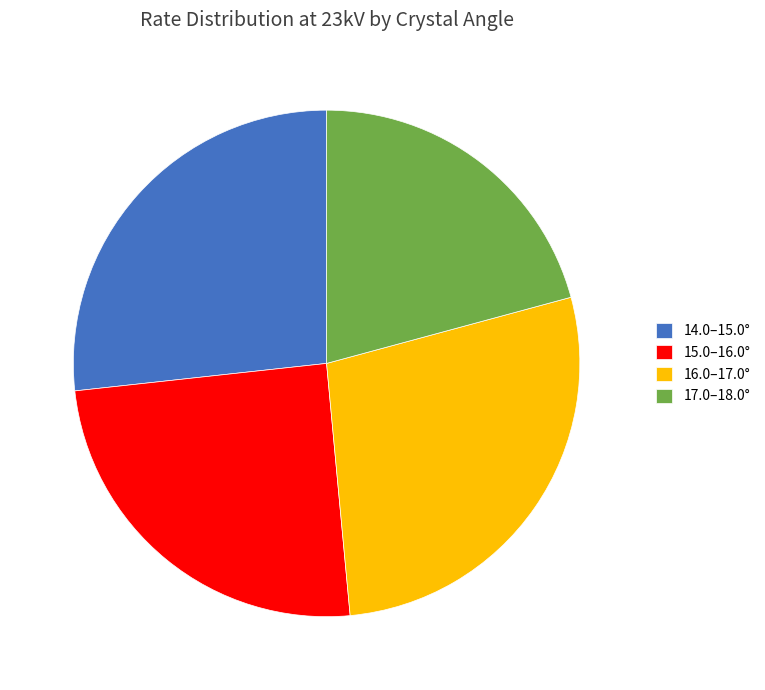

Combined, do 16.0–17.0° and 14.0–15.0° account for over 50%?

Yes